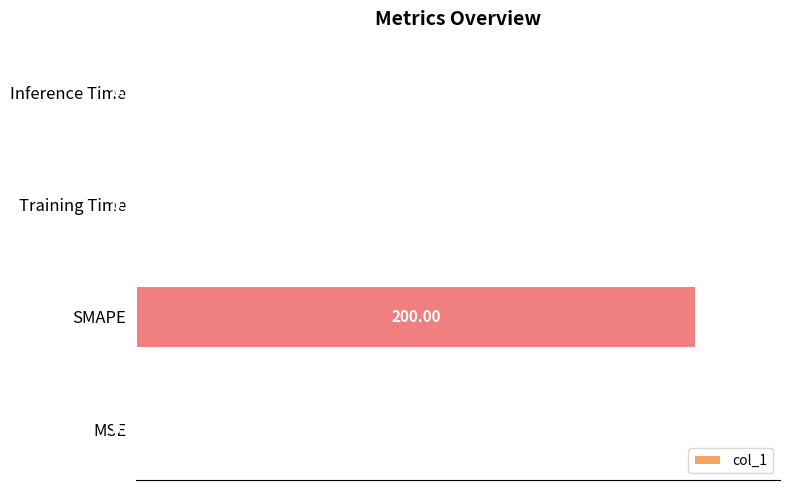

At which label is the value closest to 50?

MSE